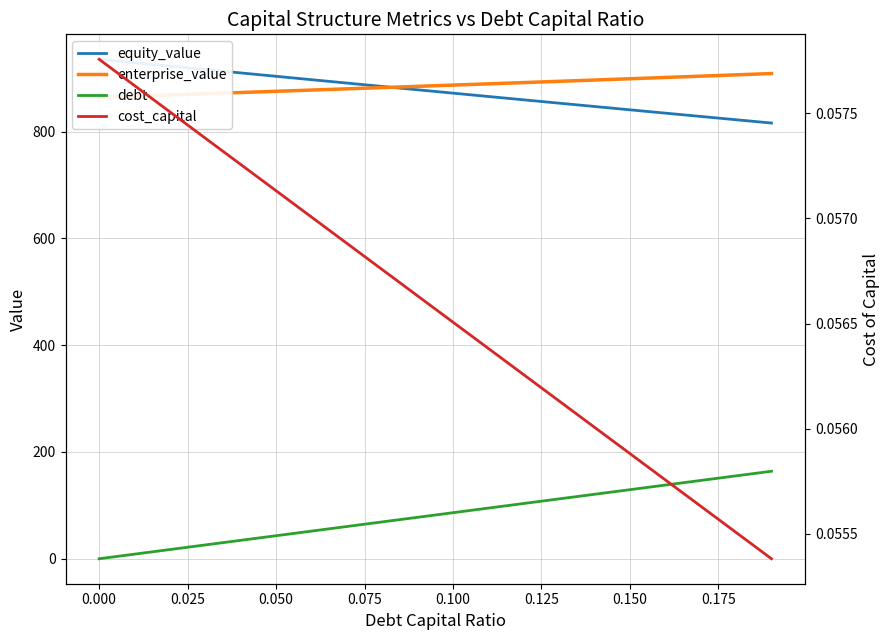

The debt series shows 37.9 at 12. True or false?

False